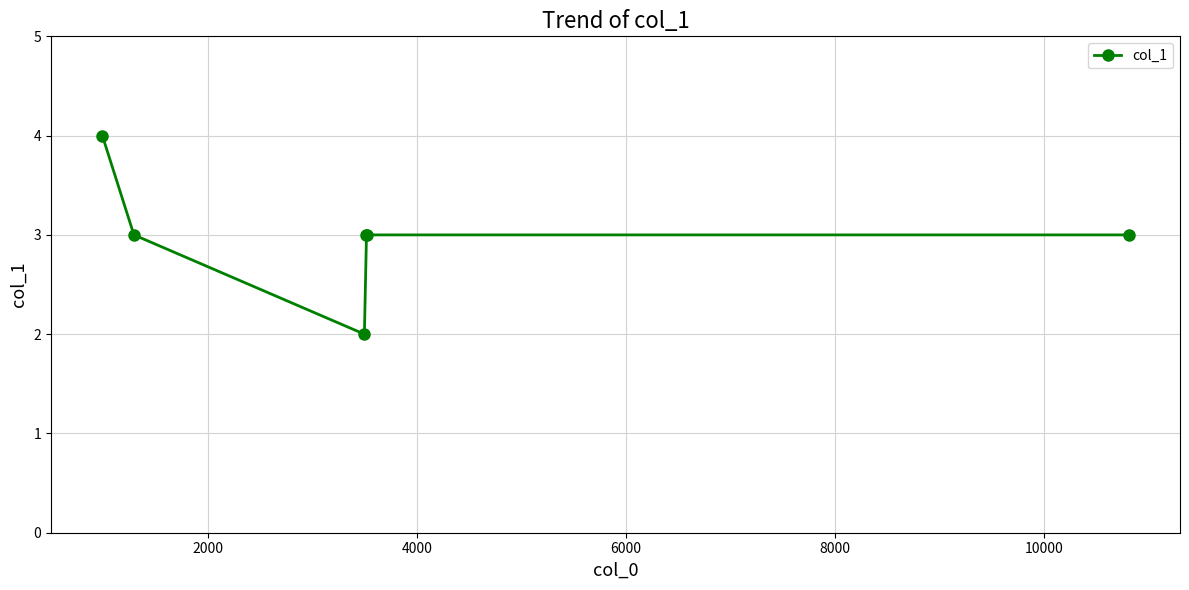

What is the average value?

3